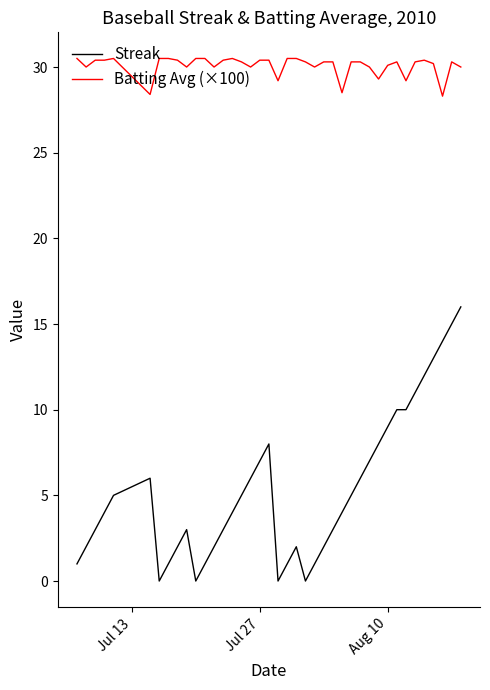

What is the greatest value displayed?

30.5